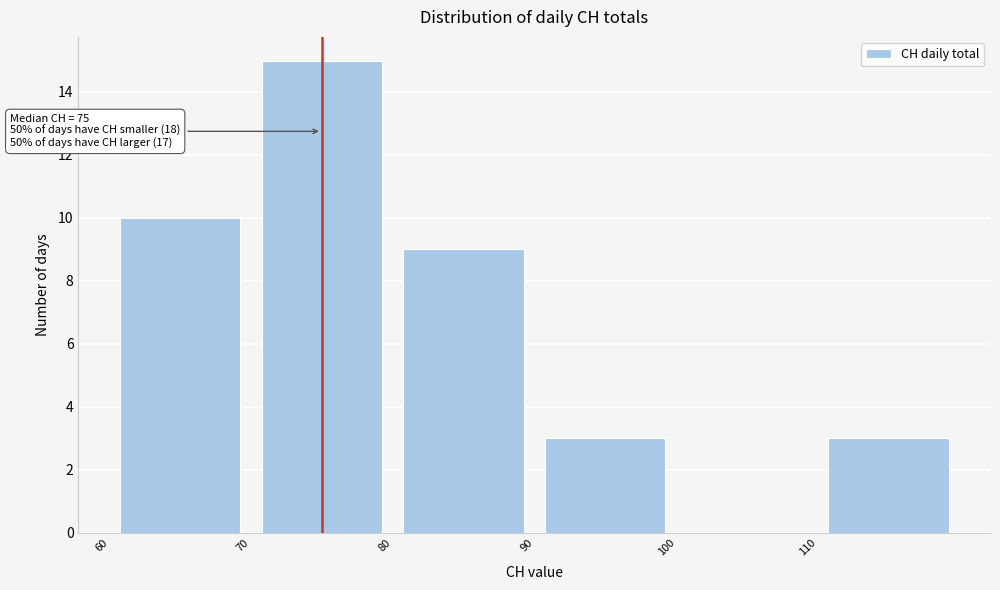

Which range on the x-axis has the tallest bar?

70 to 80